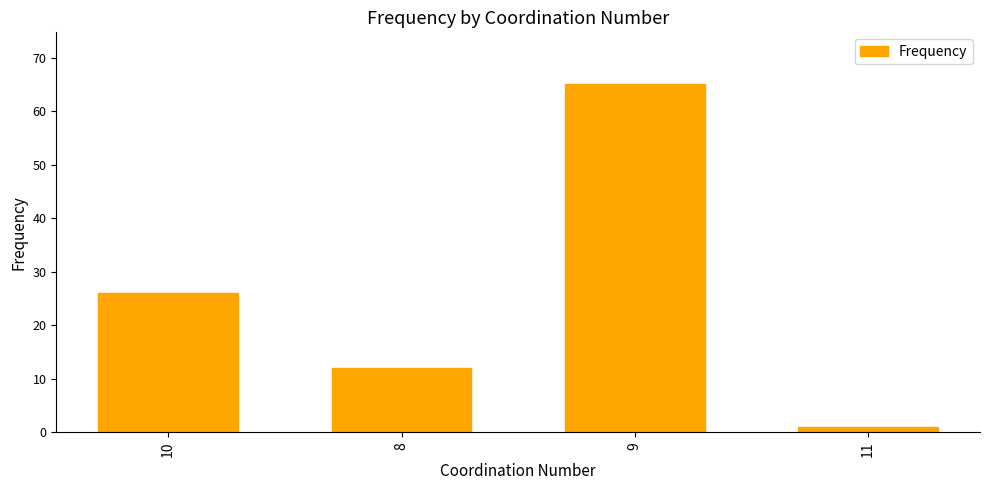

Reading right to left, transcribe all the data shown in this chart.

1	65	12	26